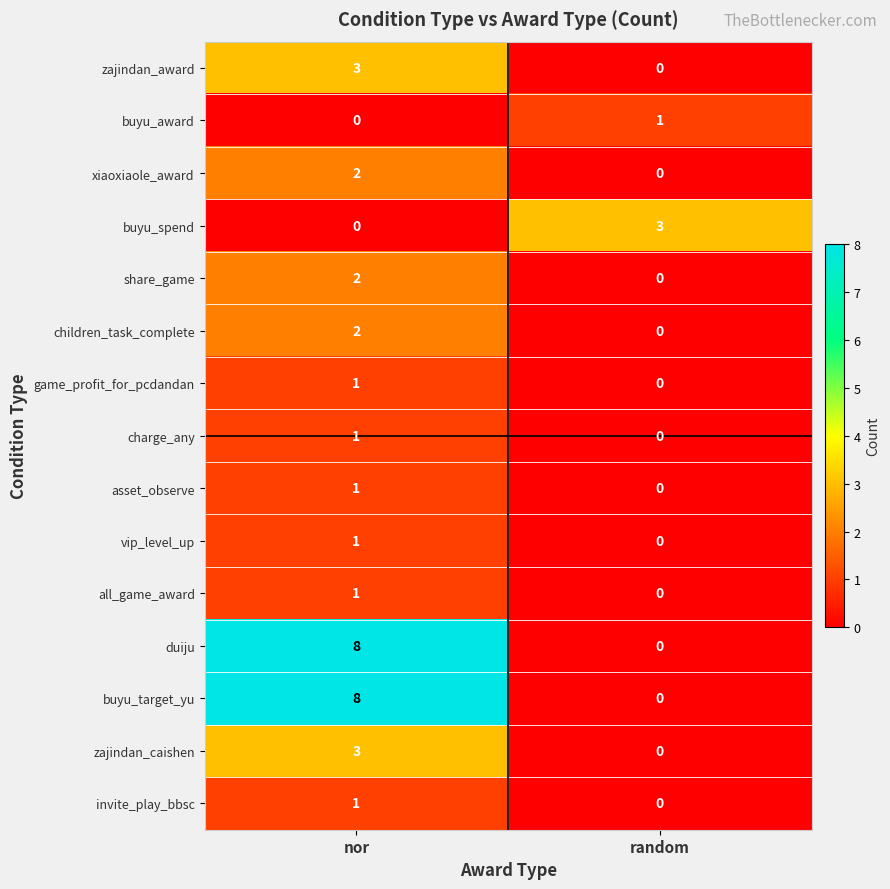

At which category is the sum across all series the highest?

nor